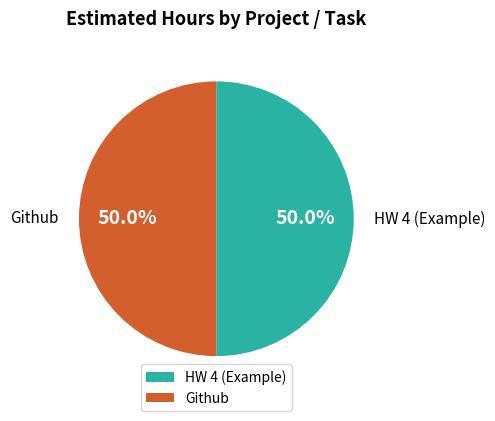

Count the number of slices in the pie.

2